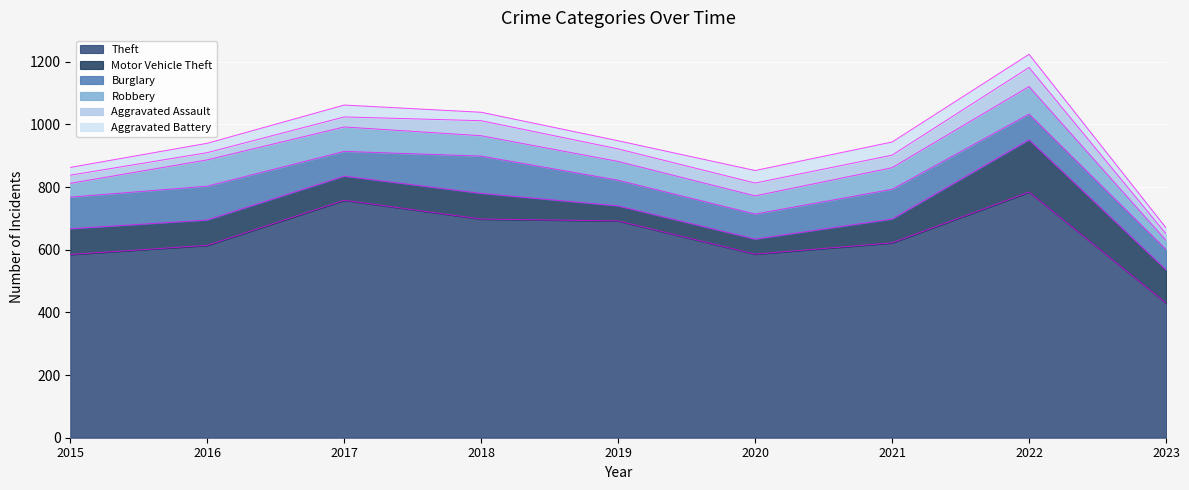

Is the value of Theft at 2020 greater than the value of Robbery at 2018?

Yes